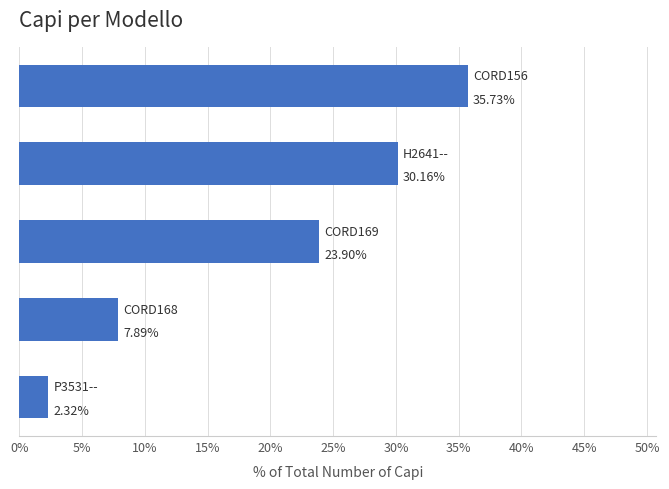

What is the difference between the maximum and minimum values?

33.4